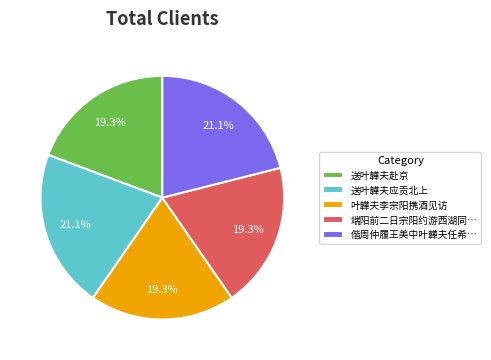

Combined, do 叶韡夫李宗阳携酒见访 and 送叶韡夫应贡北上 account for over 50%?

No